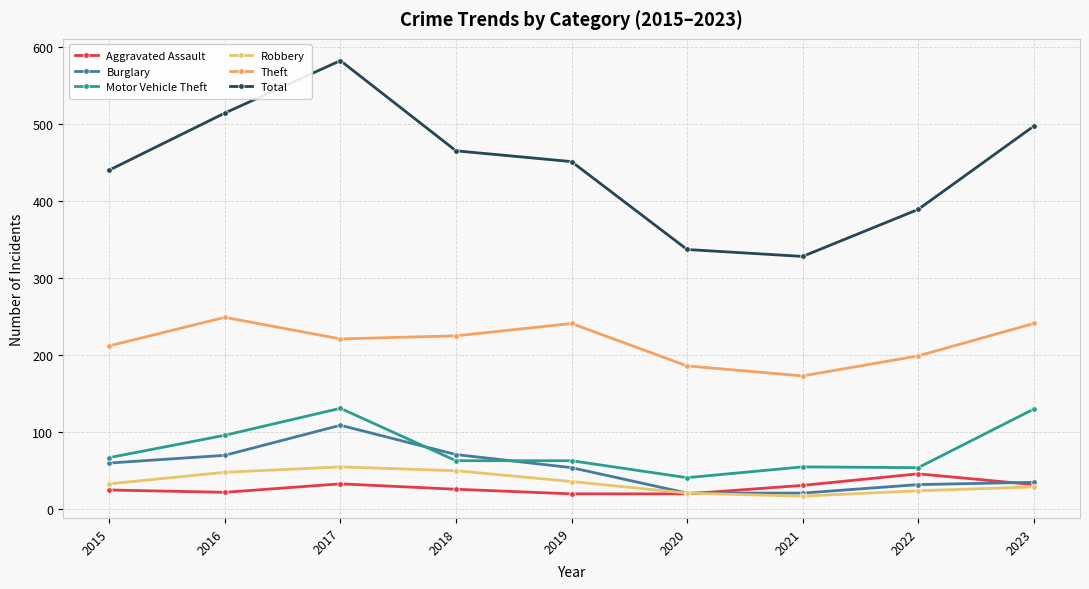

Where is the first local maximum for Theft?

2016